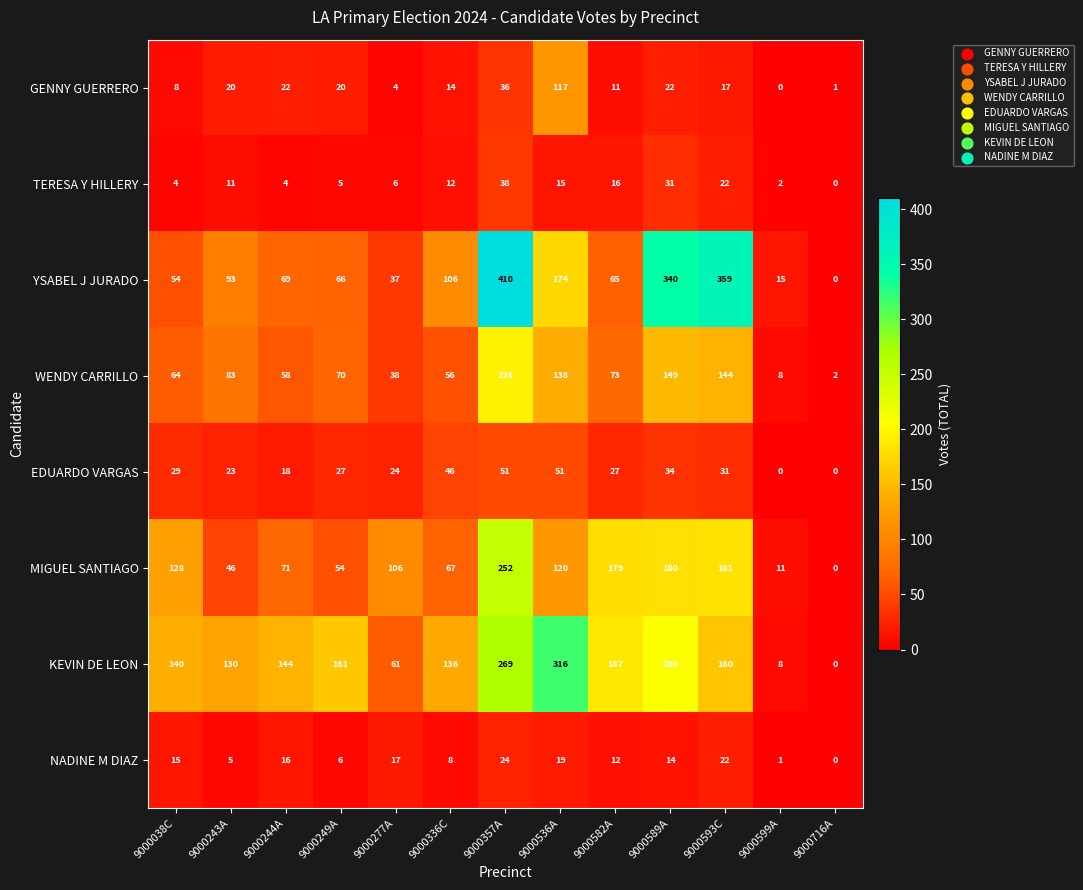

What is the sum of the MIGUEL SANTIAGO values at 9000277A and 9000336C?

173